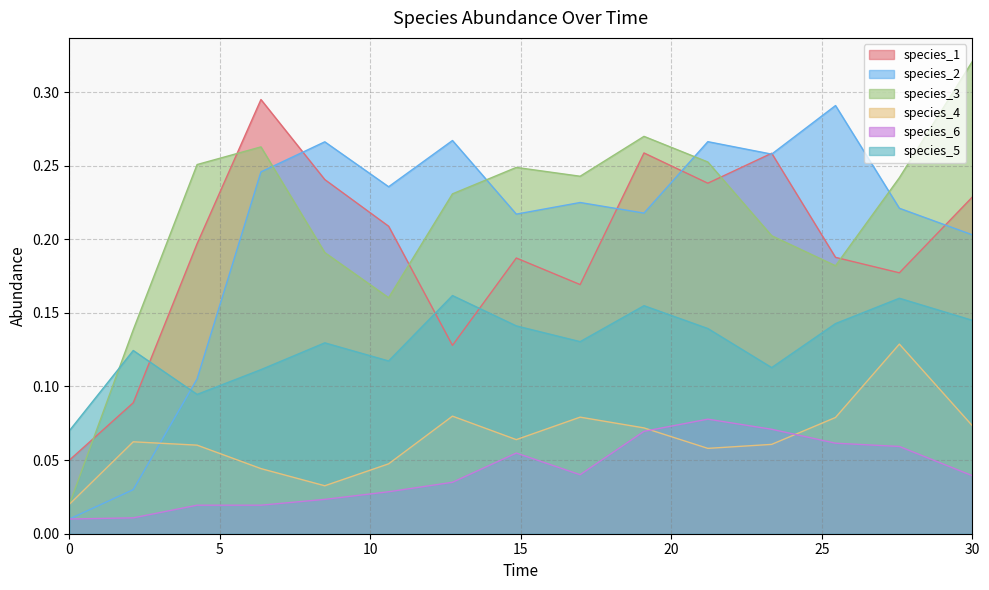

How many lines are shown in the chart?

6